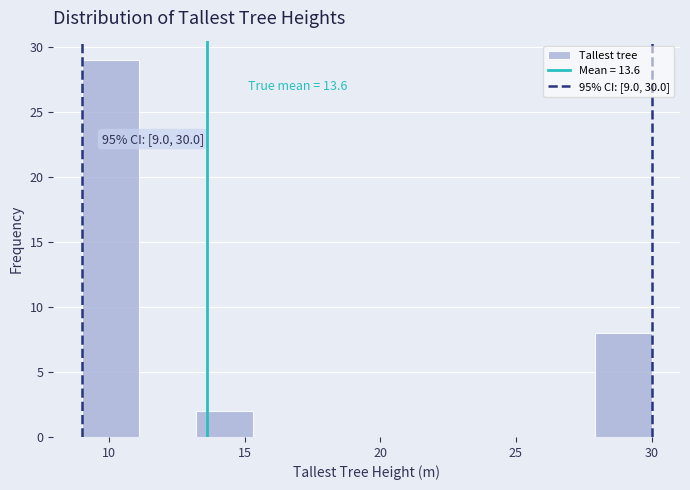

Which range on the x-axis has the tallest bar?

9.0 to 11.1